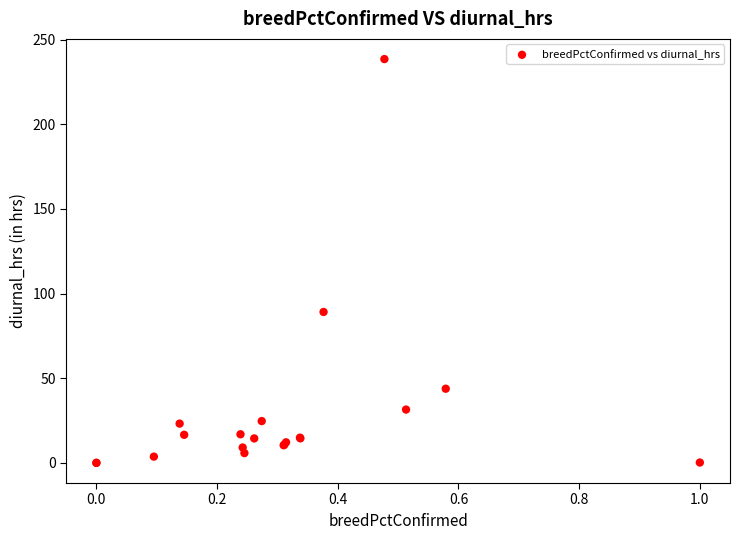

What Y value in the scatter plot is closest to 119?

89.1